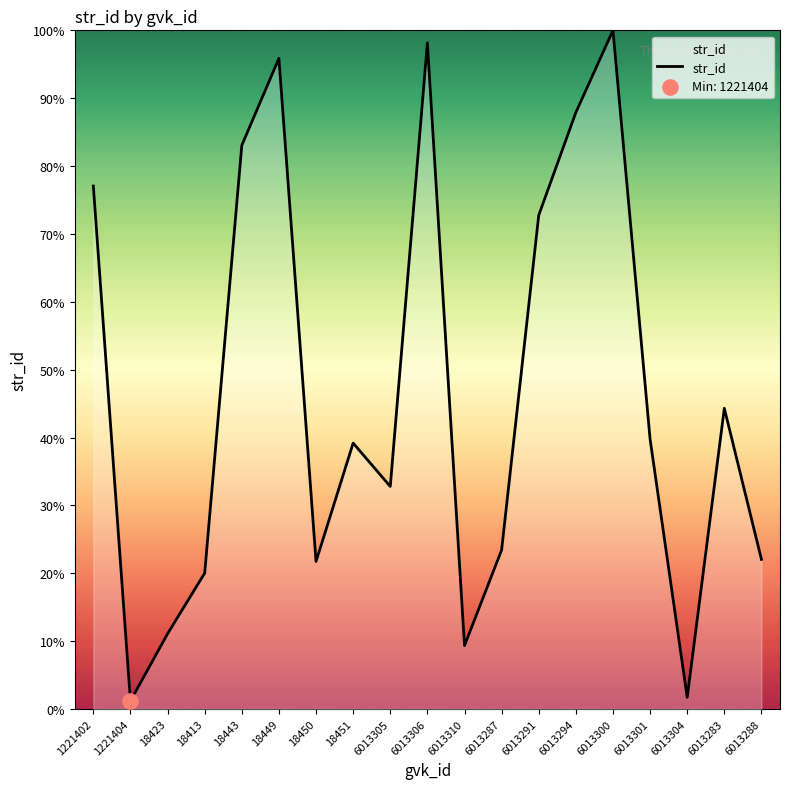

What is the change in value from 1221404 to 6013306?

+97.0